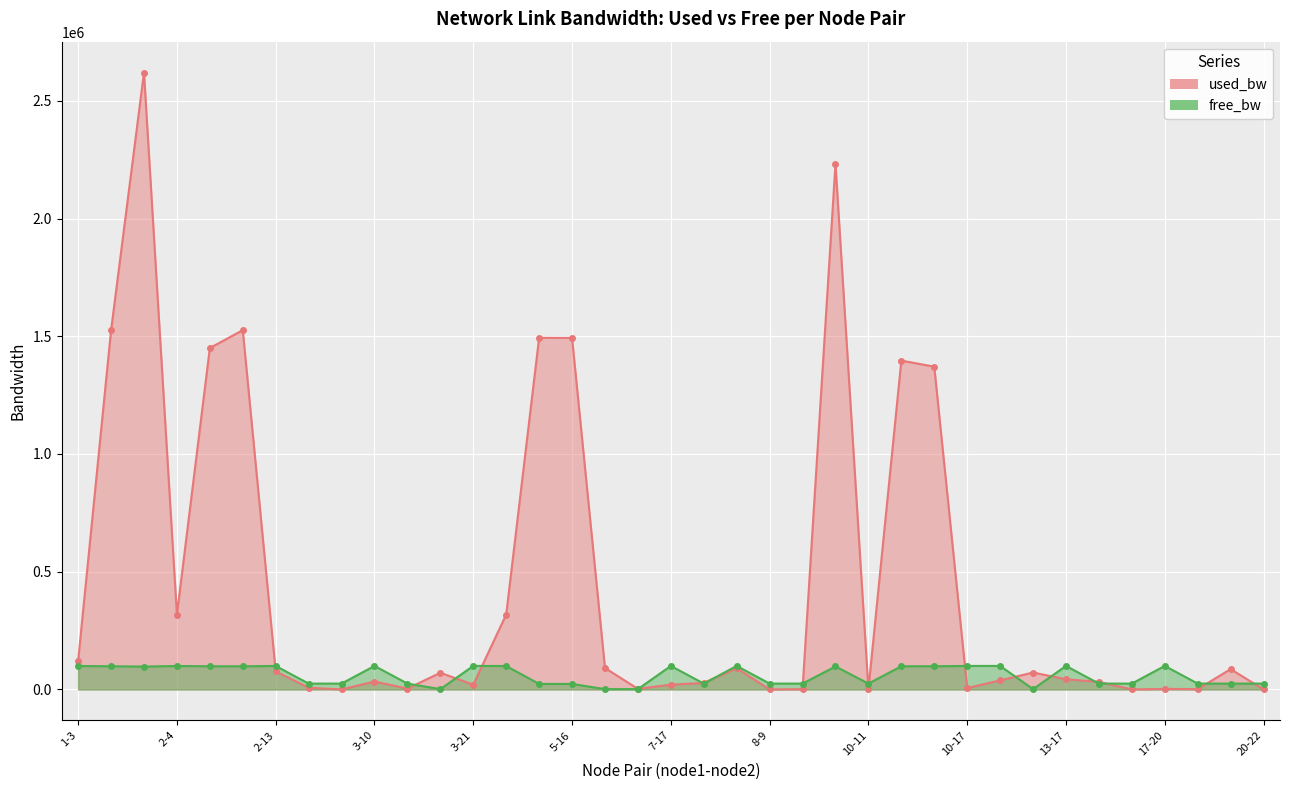

True or false: free_bw has more than 2 points higher than both neighbors.

True